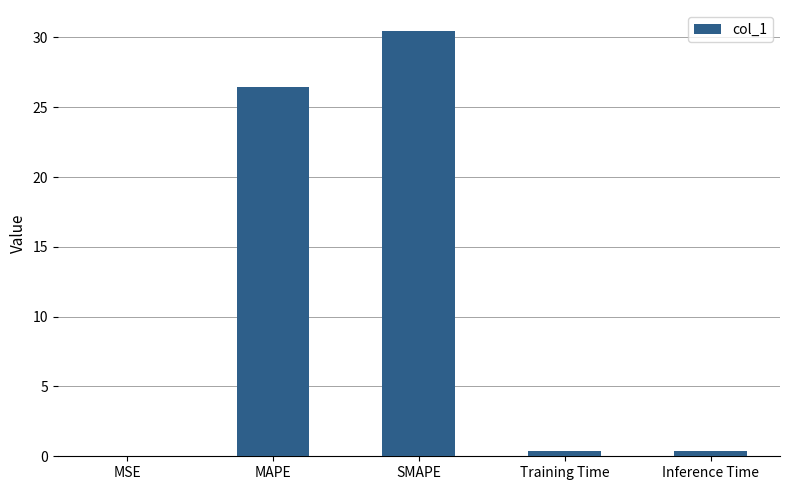

What is the change in value from MSE to Inference Time?

+0.4